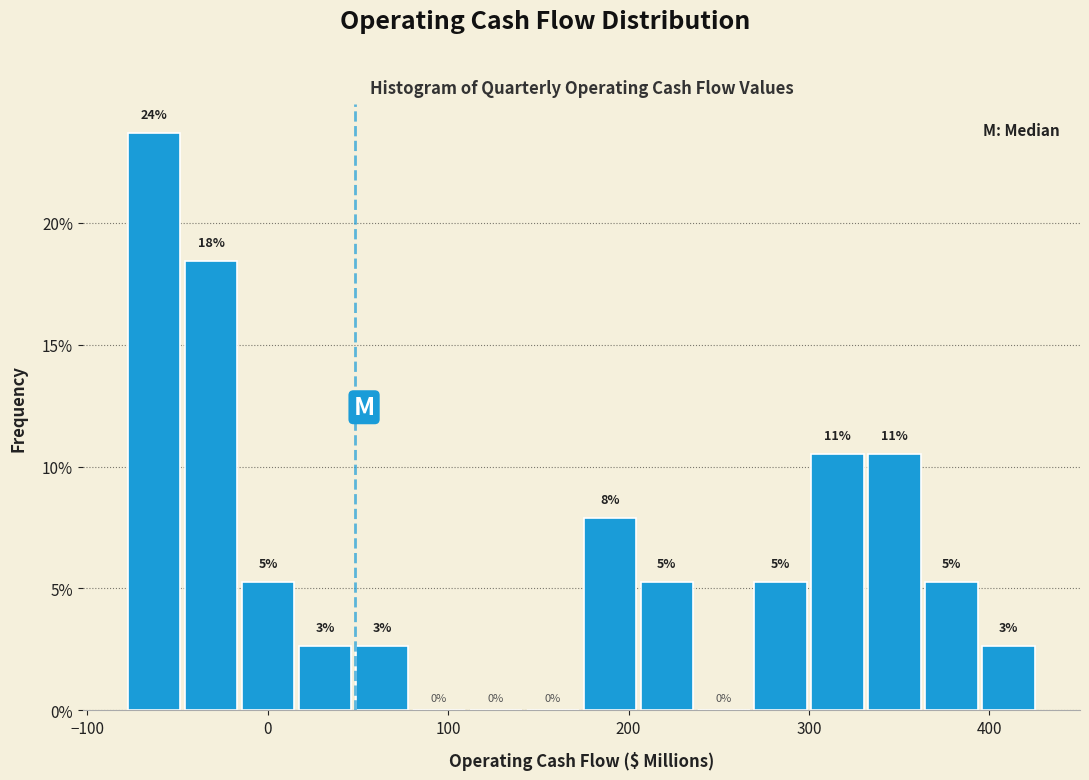

Around what value on the x-axis is the tallest bar? Give the approximate position of its centre, as read against the axis.

-60